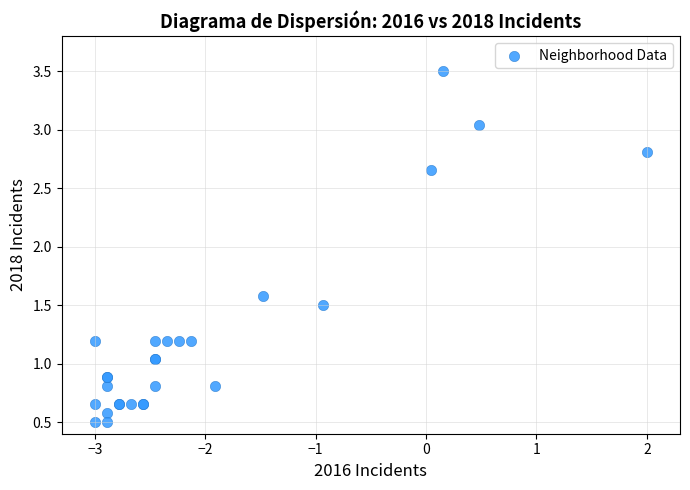

What Y value in the scatter plot is closest to 2?

1.6